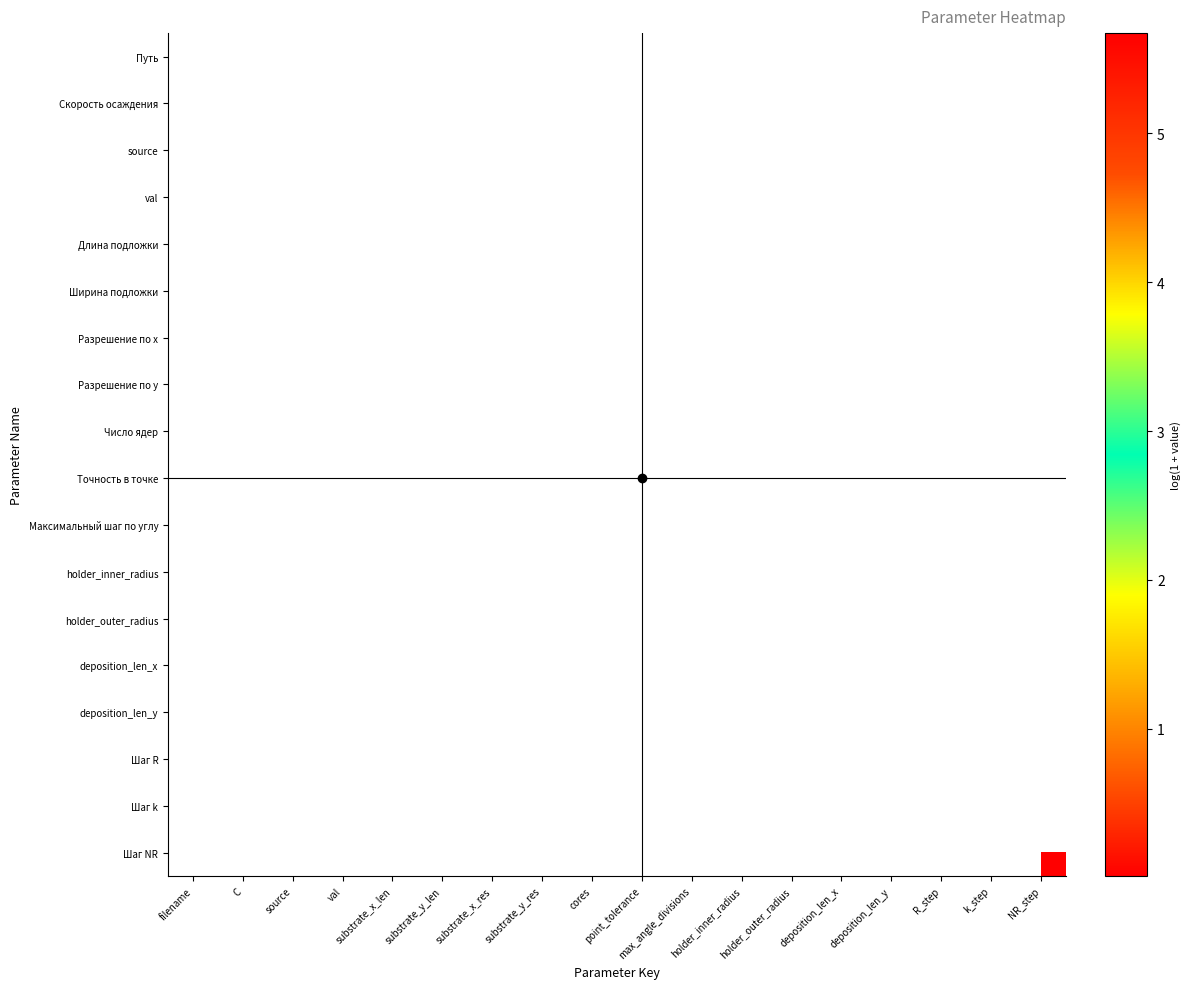

List the series in order of their peak value, lowest first.

Путь, Скорость осаждения, source, val, Длина подложки, Ширина подложки, Разрешение по х, Разрешение по у, Число ядер, Точность в точке, Максимальный шаг по углу, holder_inner_radius, holder_outer_radius, deposition_len_x, deposition_len_y, Шаг R, Шаг k, Шаг NR